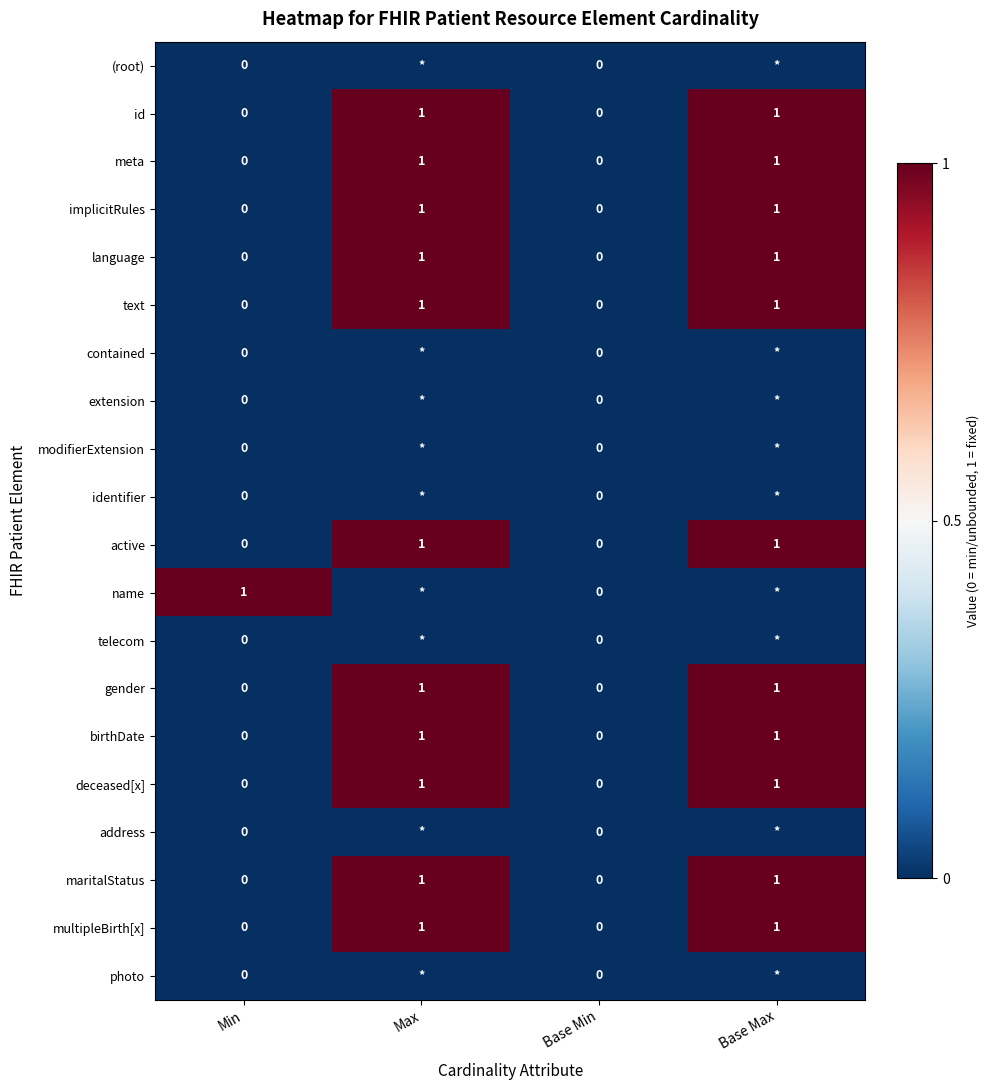

Is the value of birthDate at Min greater than the value of name at Min?

No